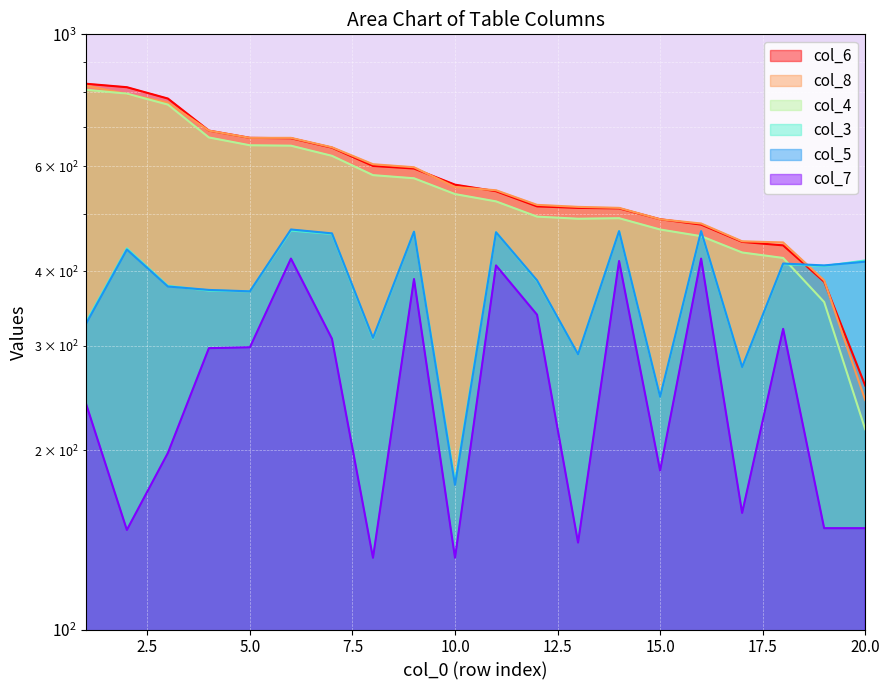

Reading right to left, list all the values displayed in this chart.

col_4: 217	355	421	430	458	470	491	490	494	524	539	573	580	625	650	651	671	762	795	807
col_6: 257	384	442	448	479	489	510	511	514	545	559	595	601	645	669	670	689	780	815	826
col_7: 148	148	320	157	420	185	416	140	338	409	132	388	132	308	420	298	297	198	147	240
col_3: 417	408	411	276	466	246	467	290	385	465	177	466	308	462	468	370	371	378	437	328
col_5: 415	409	412	276	467	246	467	290	386	465	175	466	309	463	470	370	372	377	435	326
col_8: 243	386	447	449	481	489	511	513	517	547	554	598	605	646	670	670	689	768	794	820